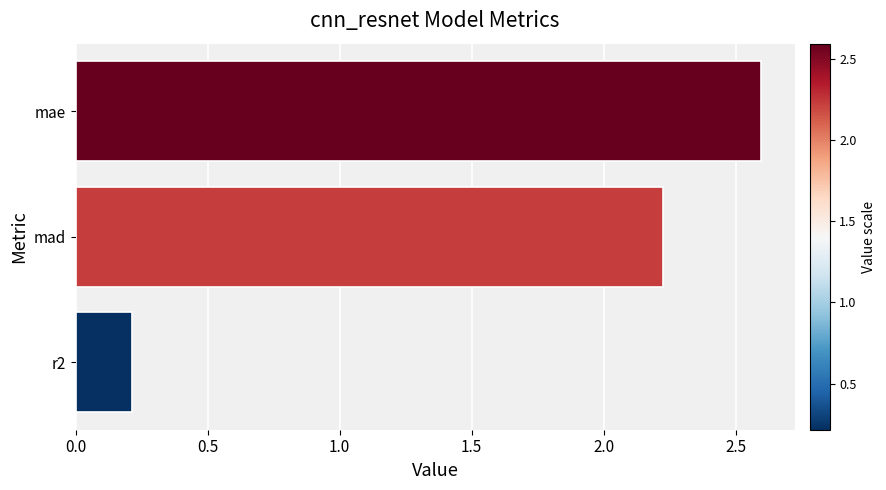

Is it true that the value at mae is 2.6?

True